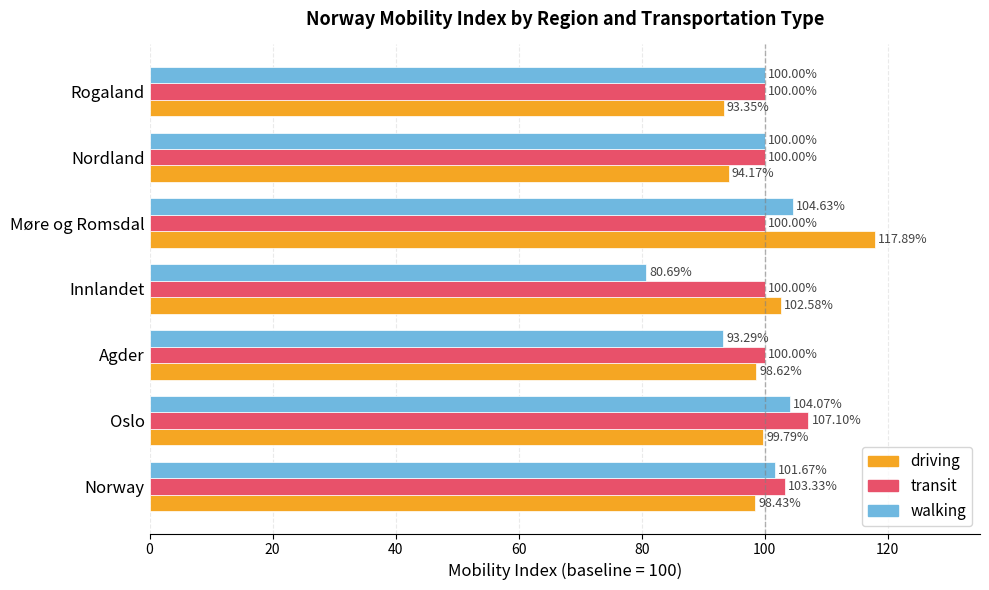

What is the sum of the transit values at Norway and Agder?

203.3